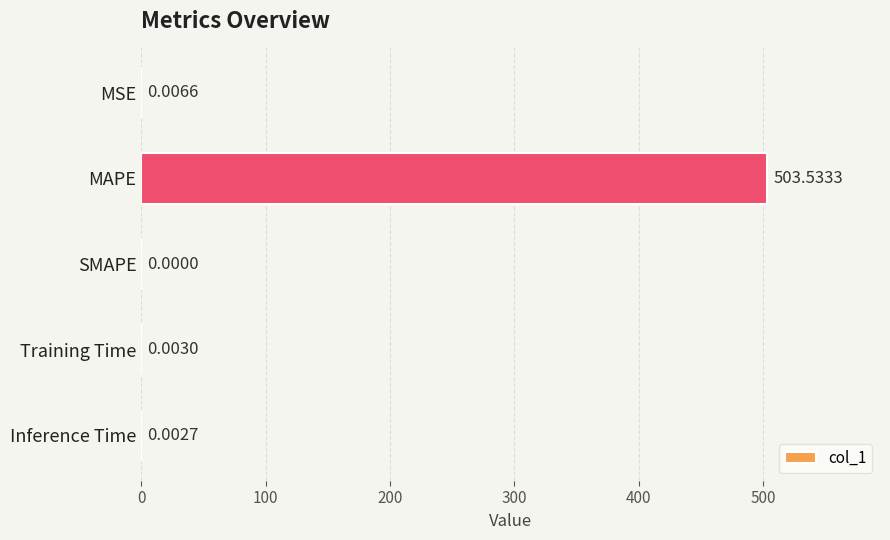

Where is the data nearest to the value 251?

MSE